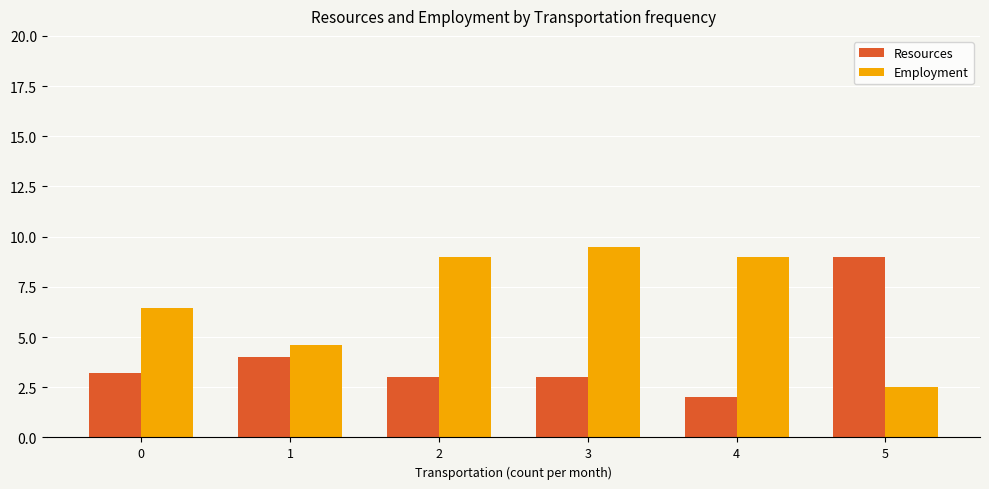

What is the maximum value shown in the chart?

9.5